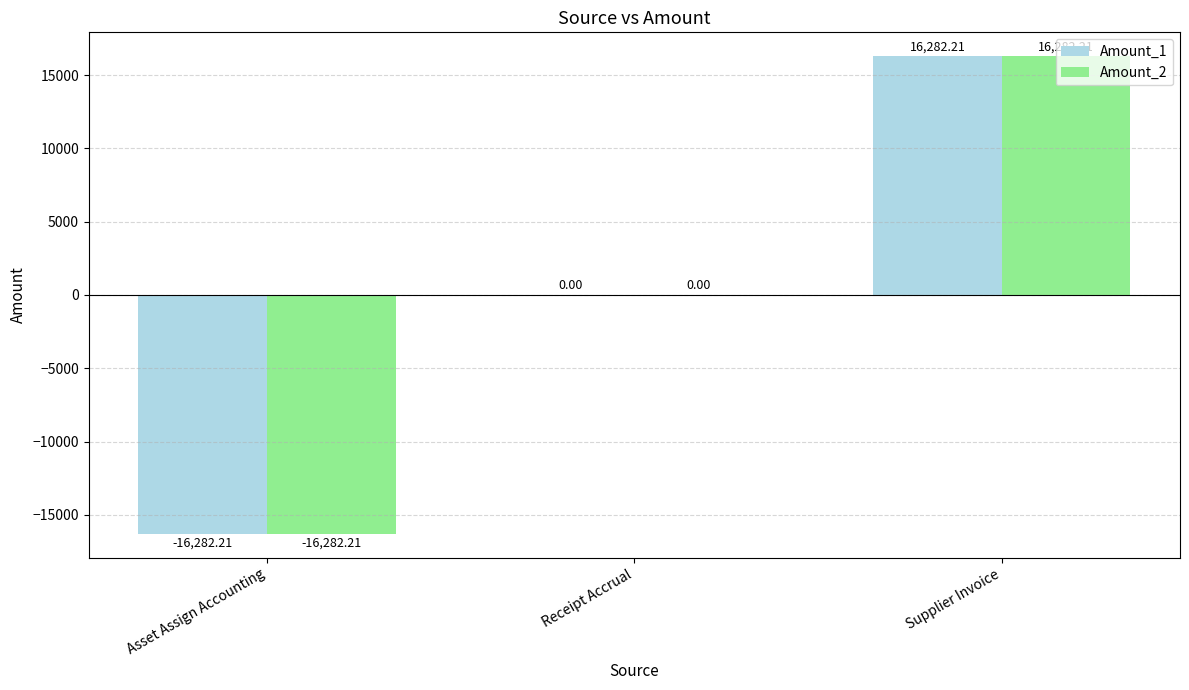

What is the total value across all series at Asset Assign Accounting?

-32564.4